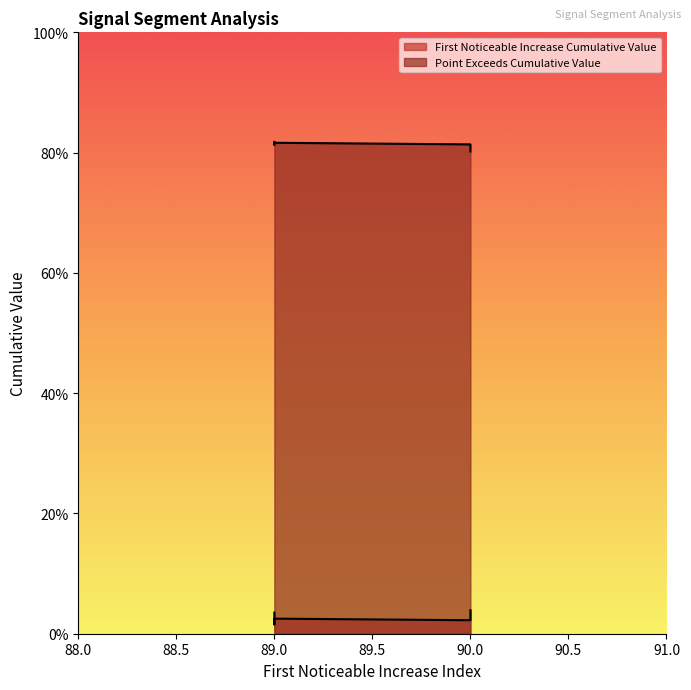

The First_Noticeable_Increase_Cumulative_Value series shows 0.0 at 89. True or false?

True